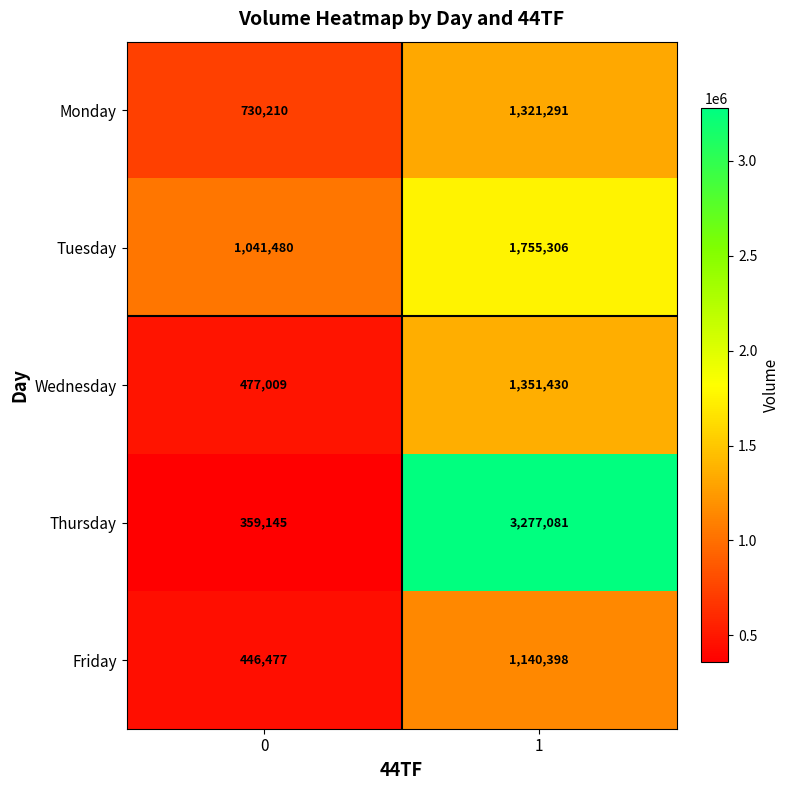

At which category does the chart reach its peak across all series?

1